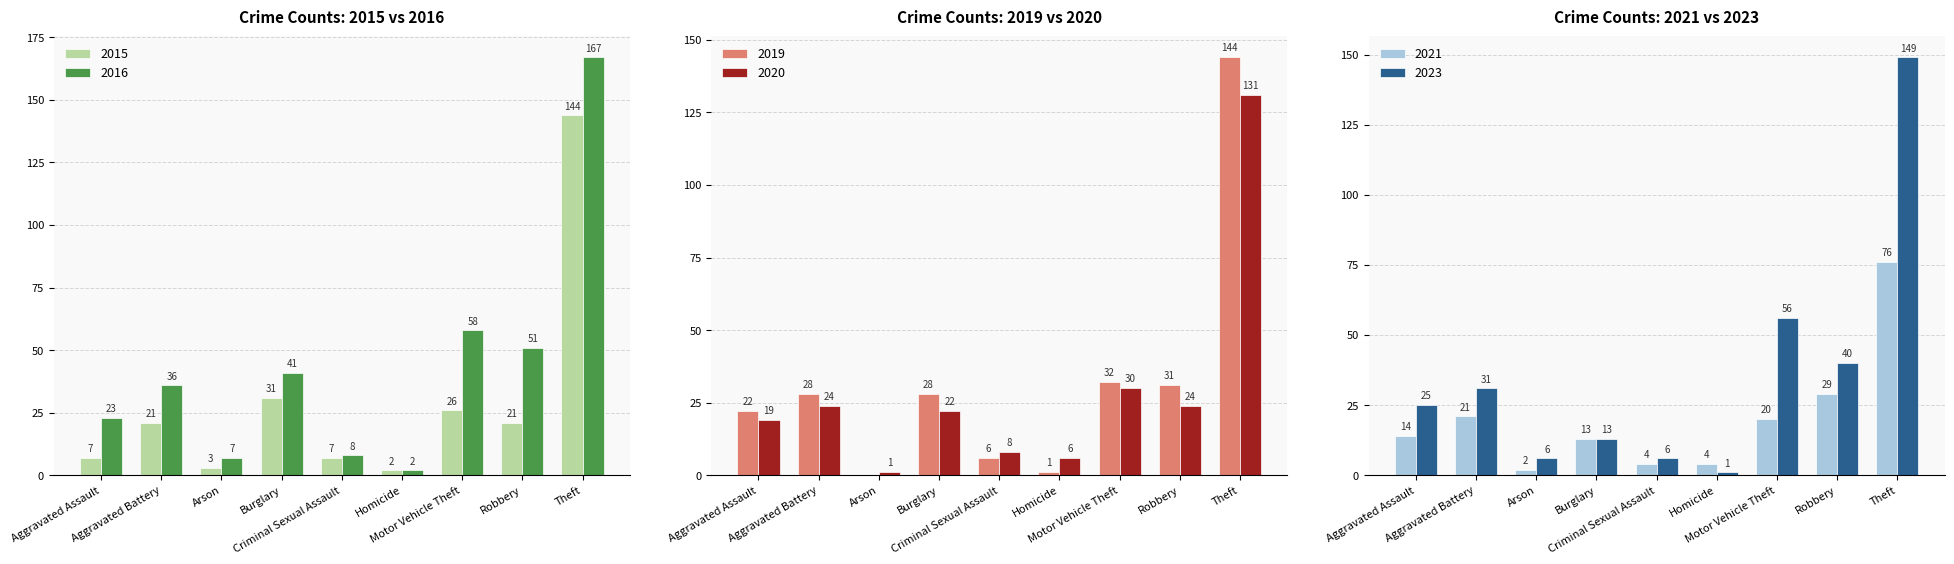

List the series in order of their peak value, lowest first.

2021, 2020, 2015, 2019, 2023, 2016